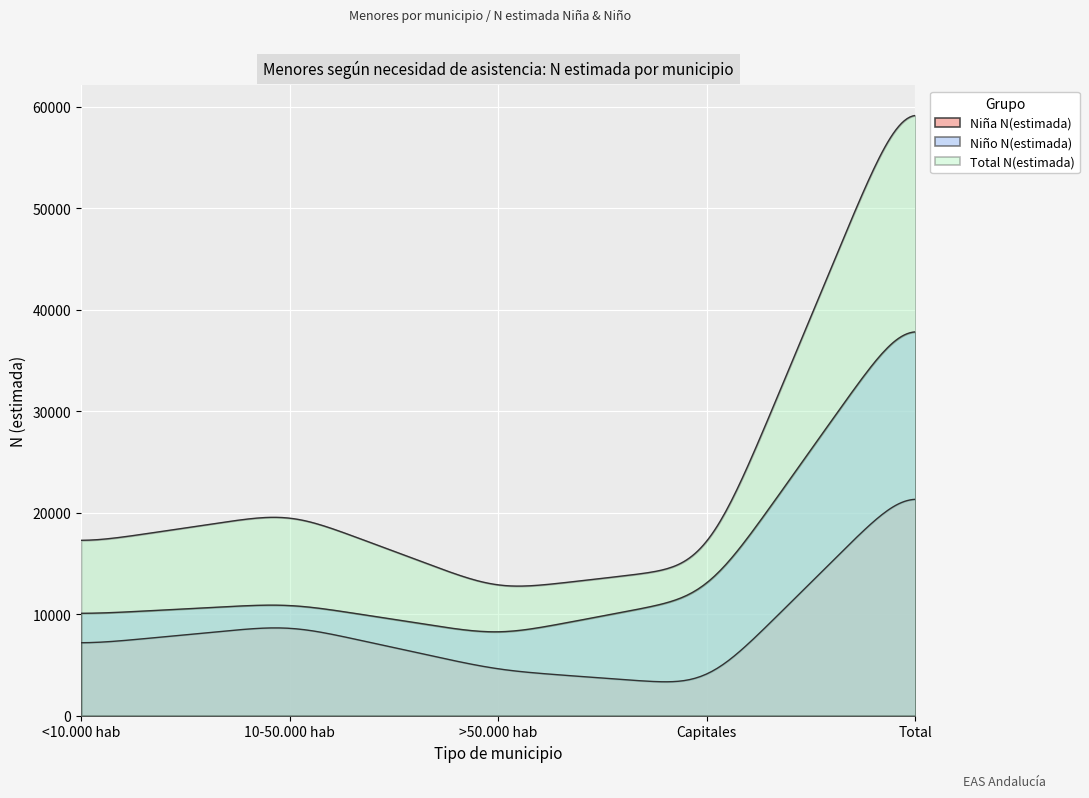

The value of Niño N(estimada) at <10.000 hab is 14737. True or false?

False